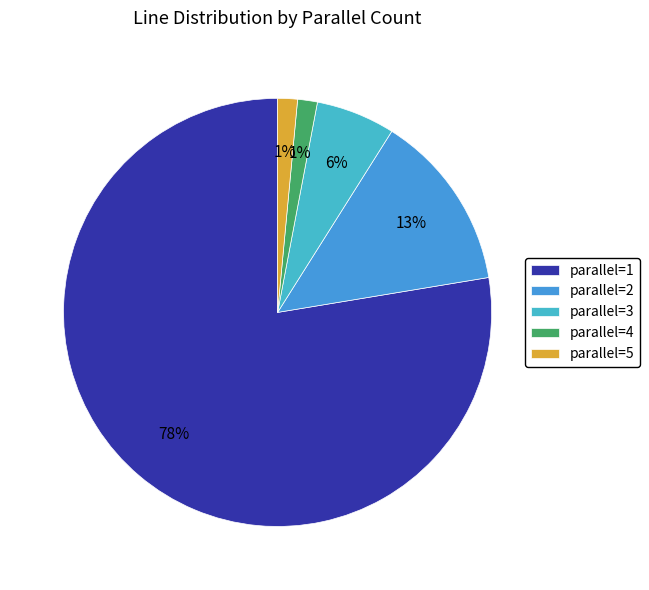

Which slice represents more than half of the pie?

parallel=1